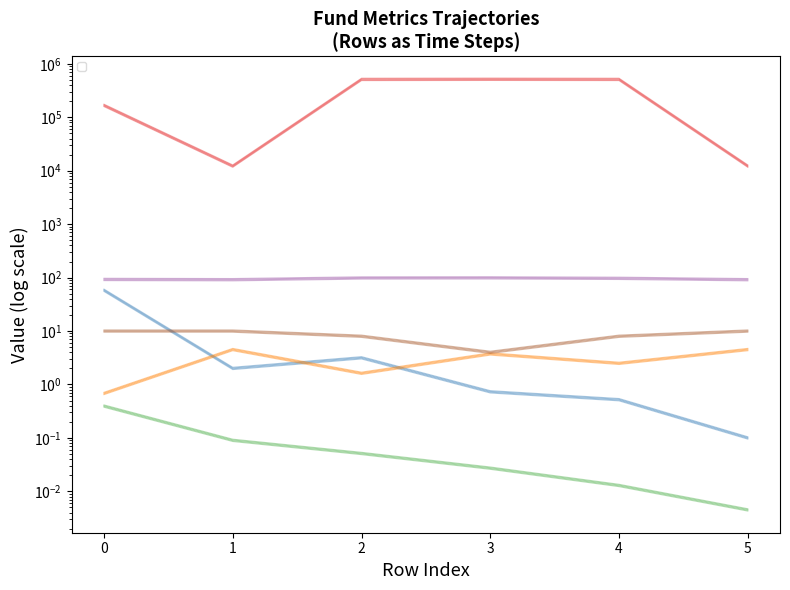

Does the chart display data point markers on the line(s)?

No